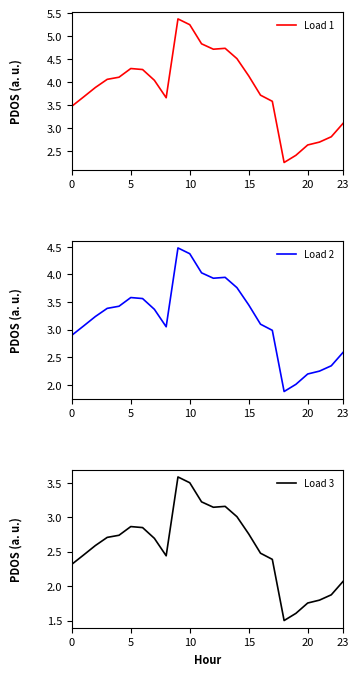

Is this an area chart (filled region under the line)?

No